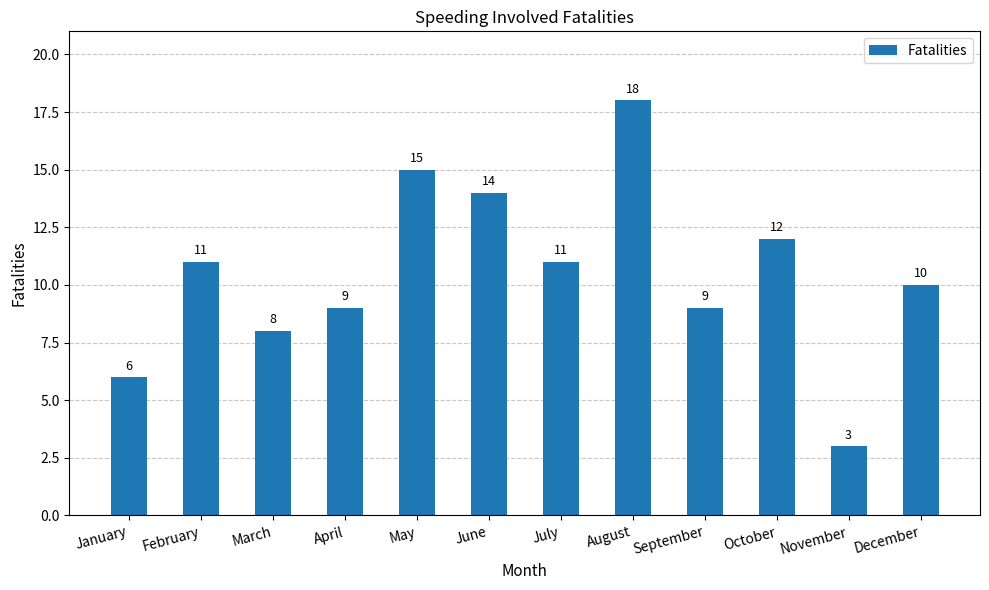

Reading left to right, list all the values displayed in this chart.

January=6	February=11	March=8	April=9	May=15	June=14	July=11	August=18	September=9	October=12	November=3	December=10